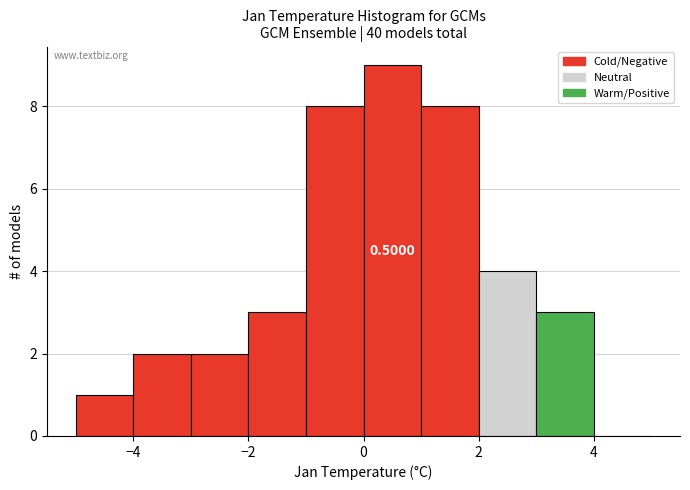

Over which range of the x-axis is the bar tallest?

0 to 1